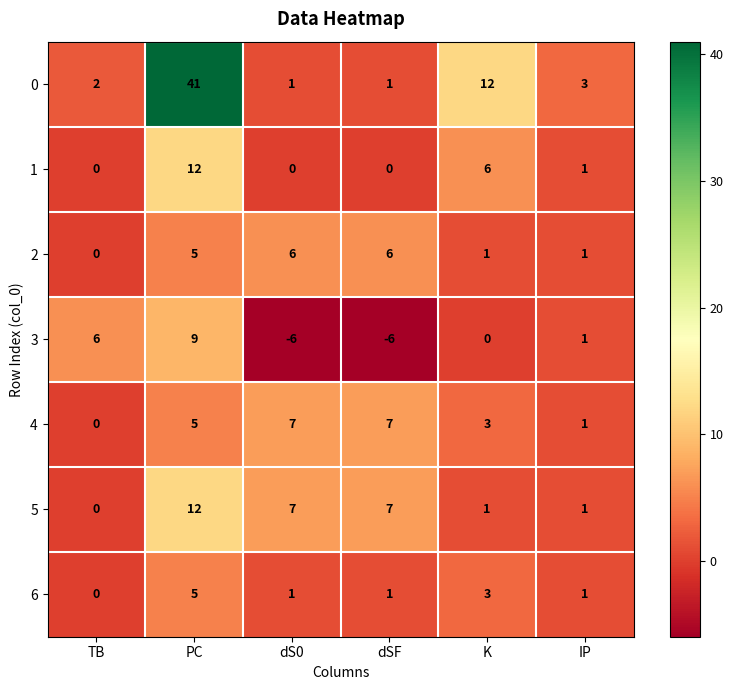

What is the sum of all 6 values?

11